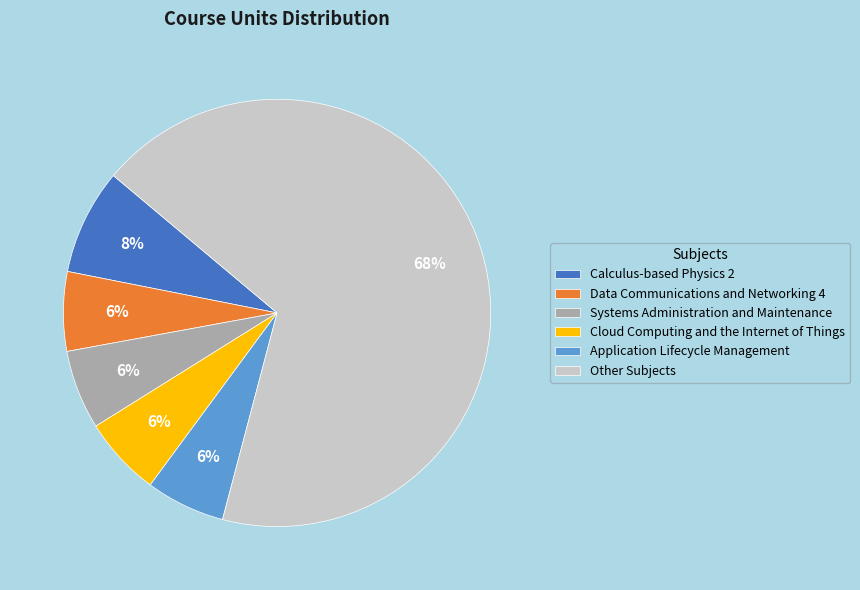

True or false: Systems Administration and Maintenance accounts for 1% of the total.

False